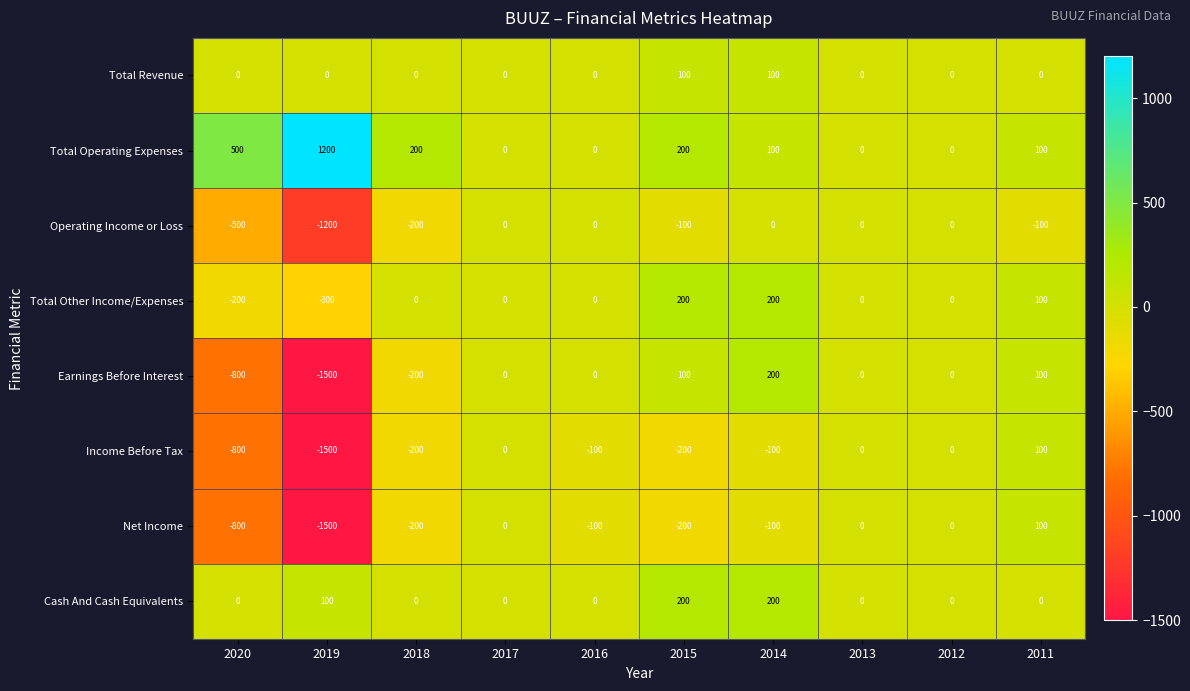

What is the difference between the maximum and second lowest values in the Income Before Tax series?

900